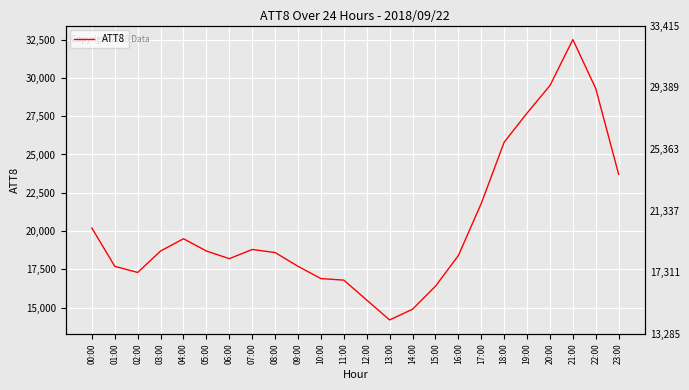

Approximately how many times larger is the value at 17:00 compared to 21:00?

0.7